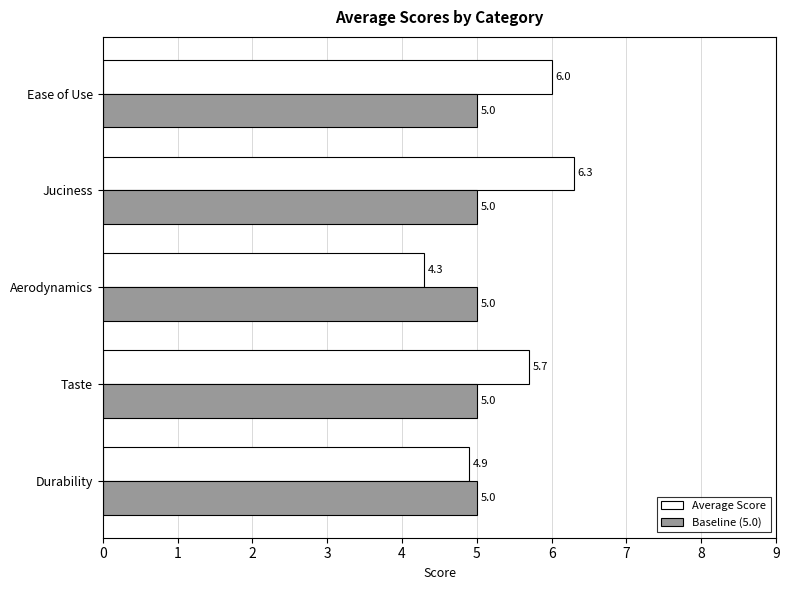

How many Average Score values are between 4 and 6?

4